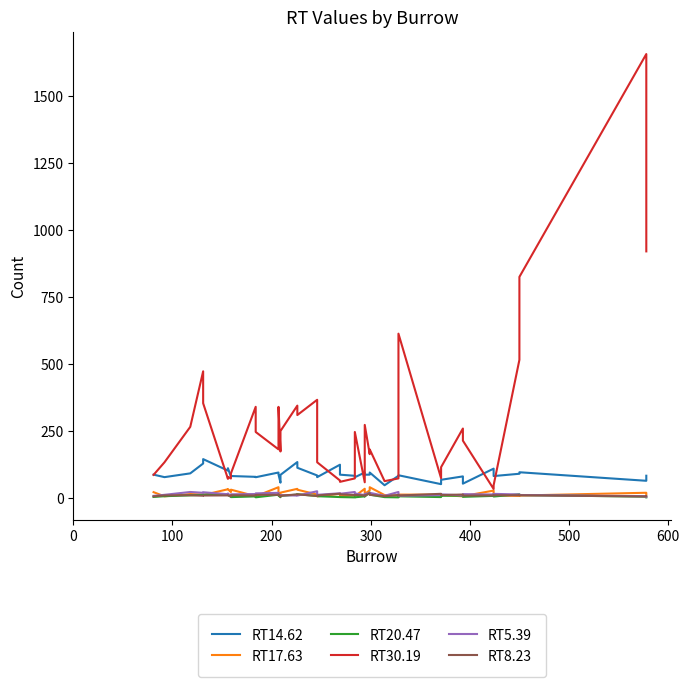

In RT20.47, how many points are lower than both neighbors (excluding endpoints)?

9